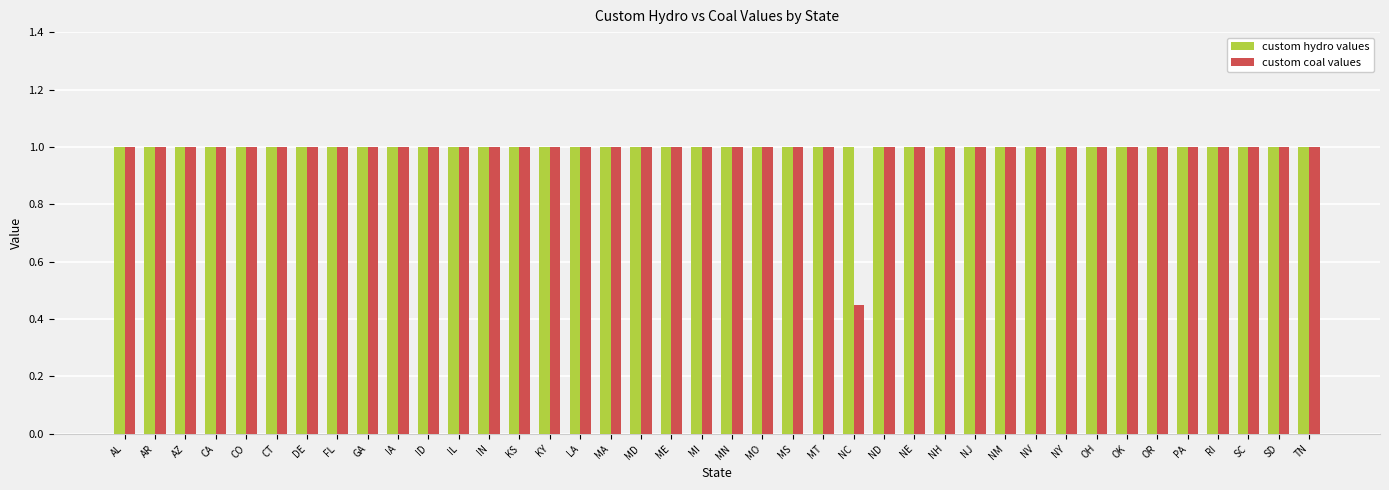

What is the lowest value of the custom hydro values series?

1.0